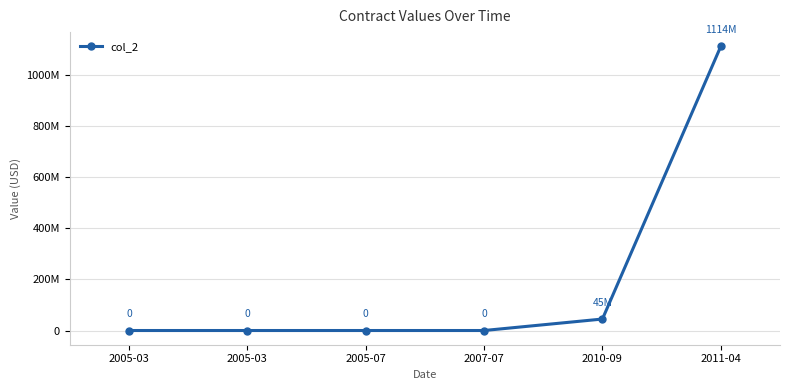

Is this an area chart (filled region under the line)?

No